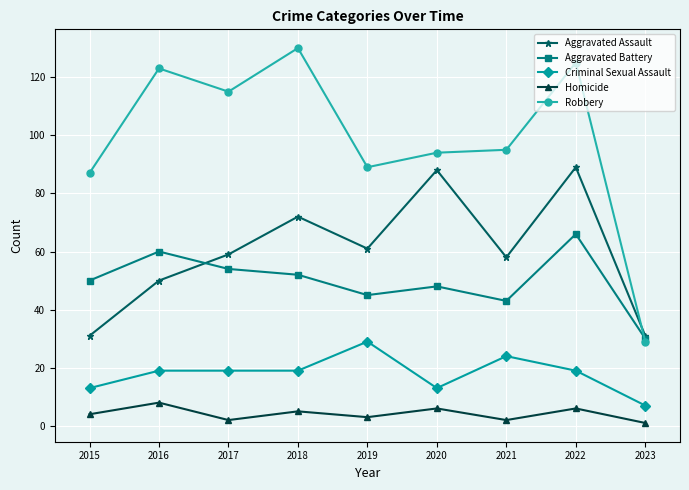

What is the difference between the highest and lowest values at 2021?

93